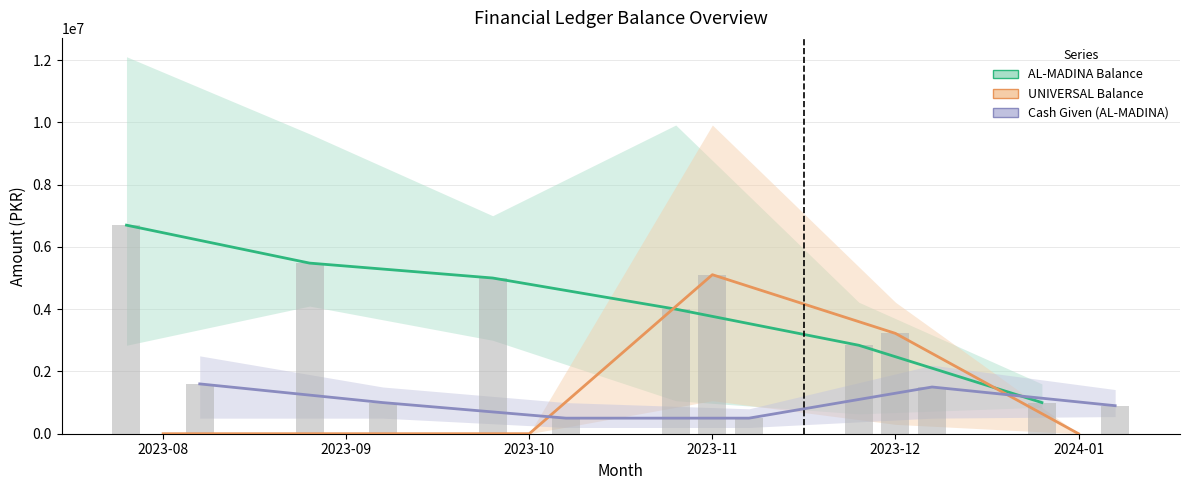

Rank the series at 2023-11 from highest to lowest value.

UNIVERSAL Balance, AL-MADINA Balance, Cash Given (AL-MADINA)